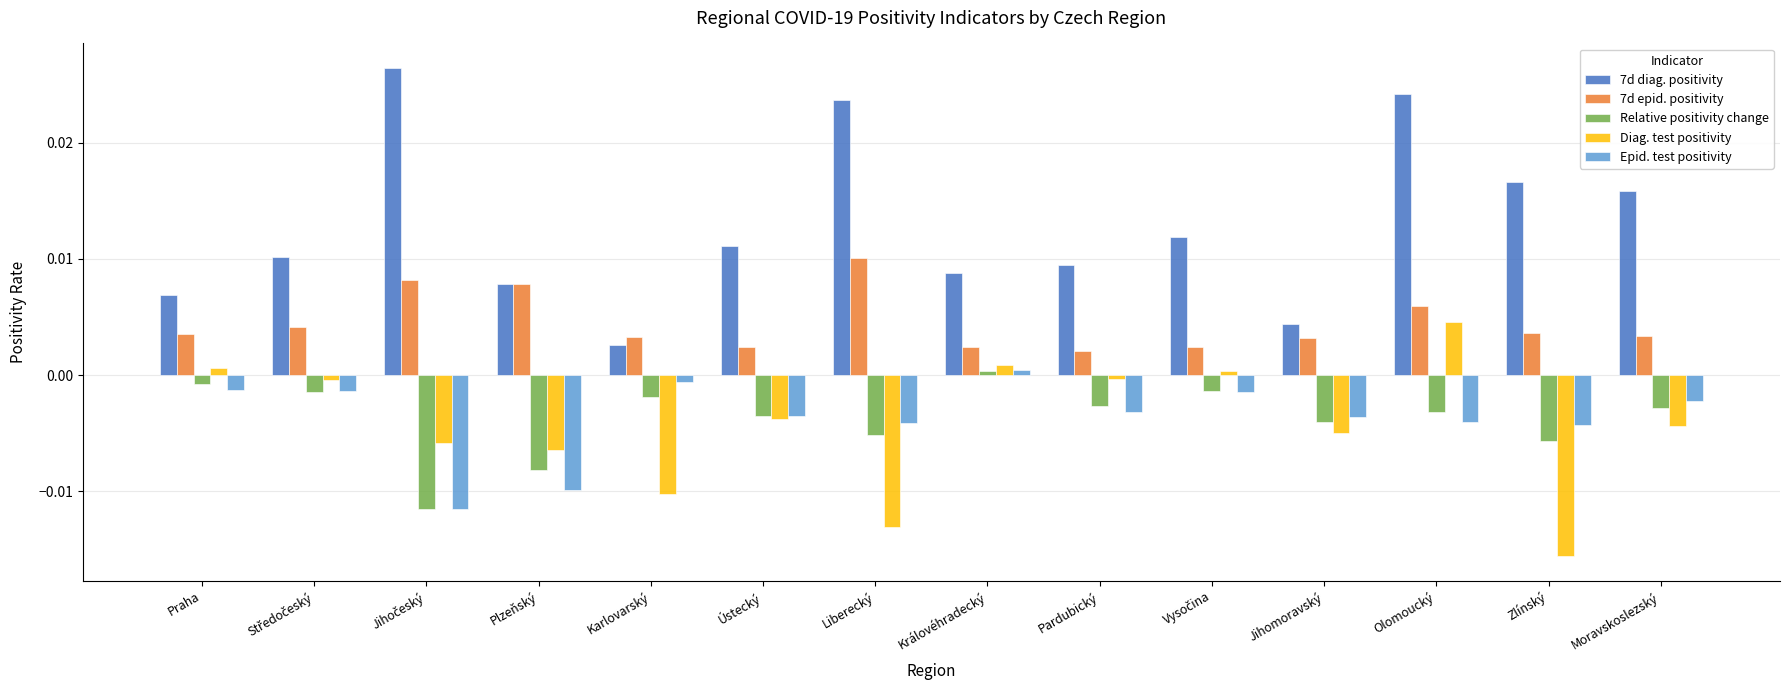

How many values in Relative positivity change are above zero?

1